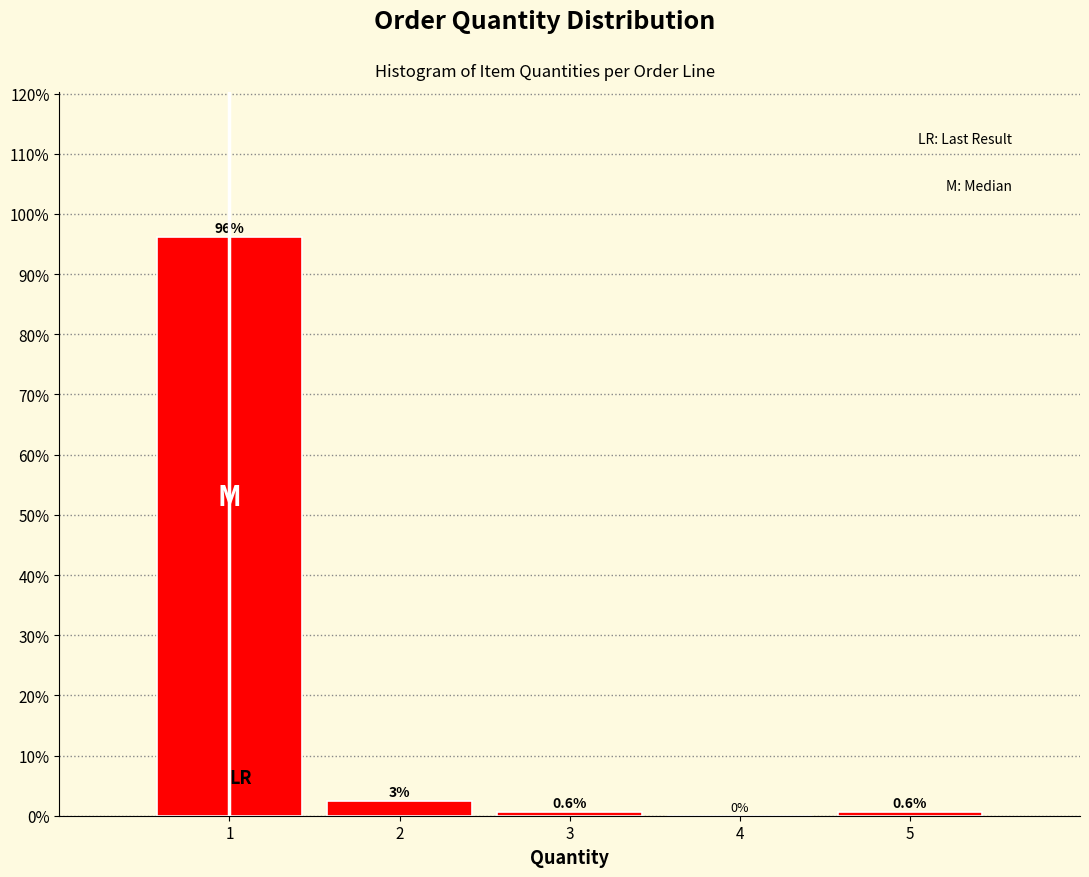

Which range on the x-axis has the tallest bar?

0.5 to 1.5